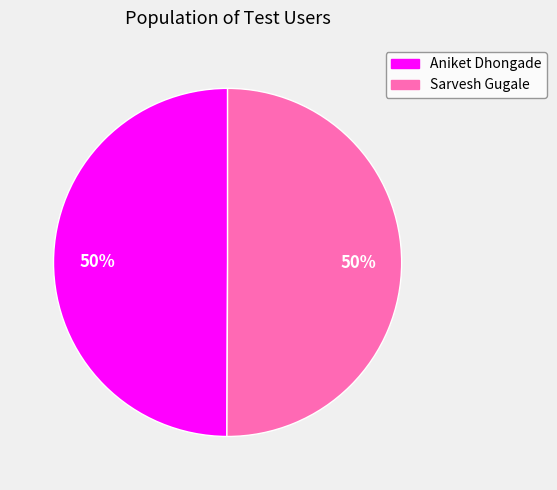

To the nearest percent, what is the combined percentage of Sarvesh Gugale and Aniket Dhongade?

100%